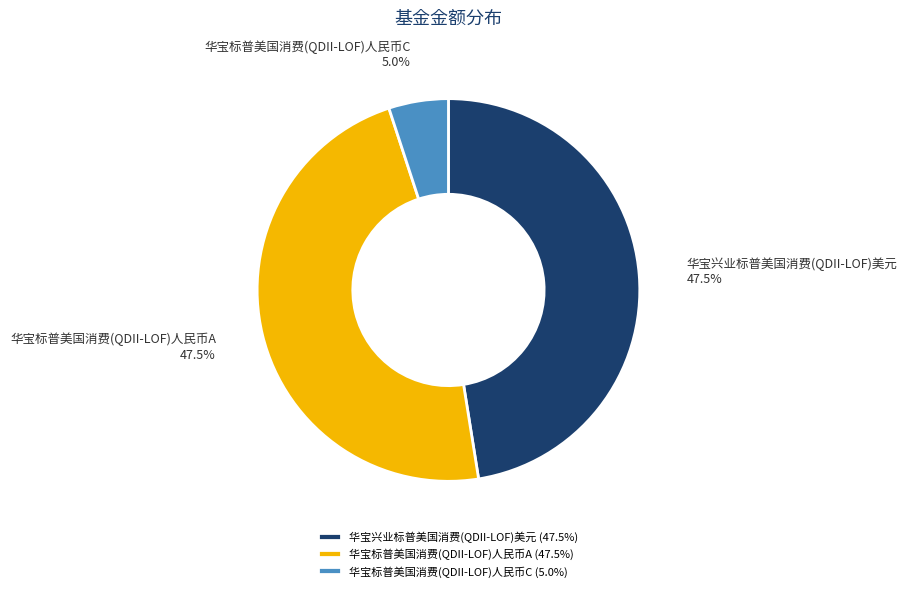

Is there a majority slice in this chart?

No